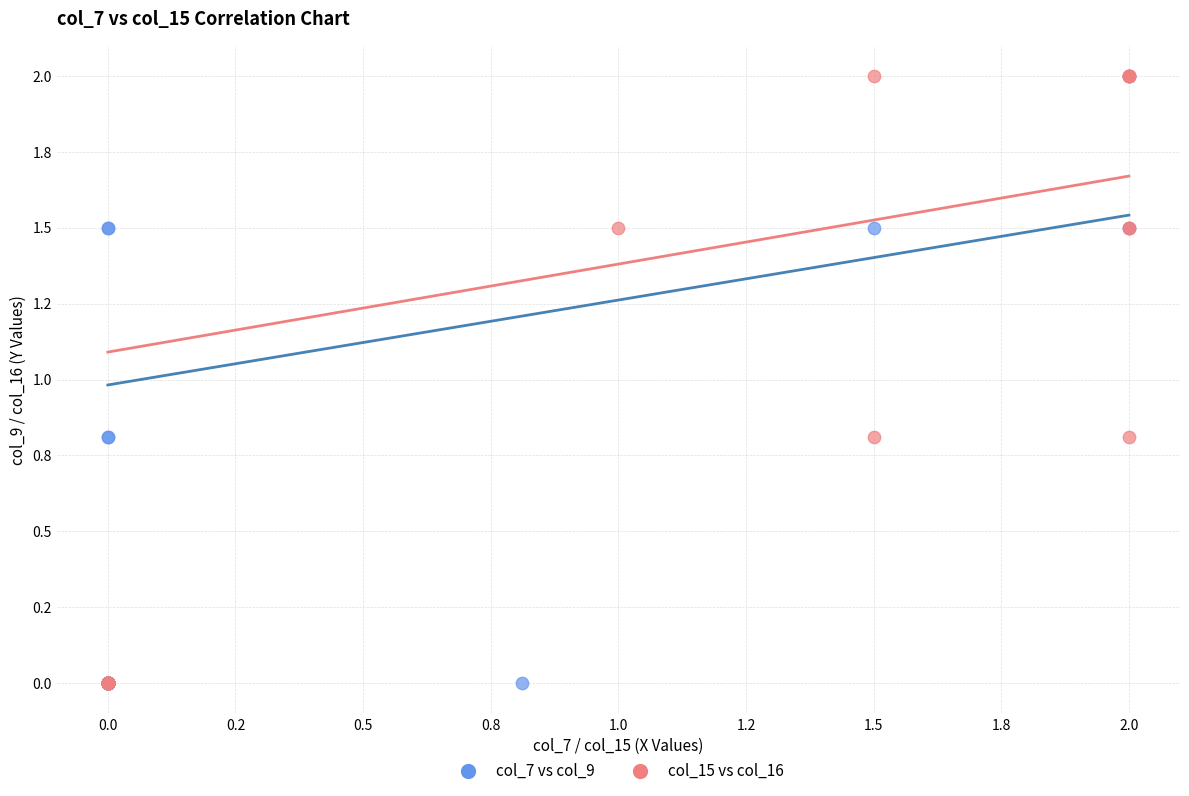

What are all the series names shown in the legend?

col_7 vs col_9, col_15 vs col_16